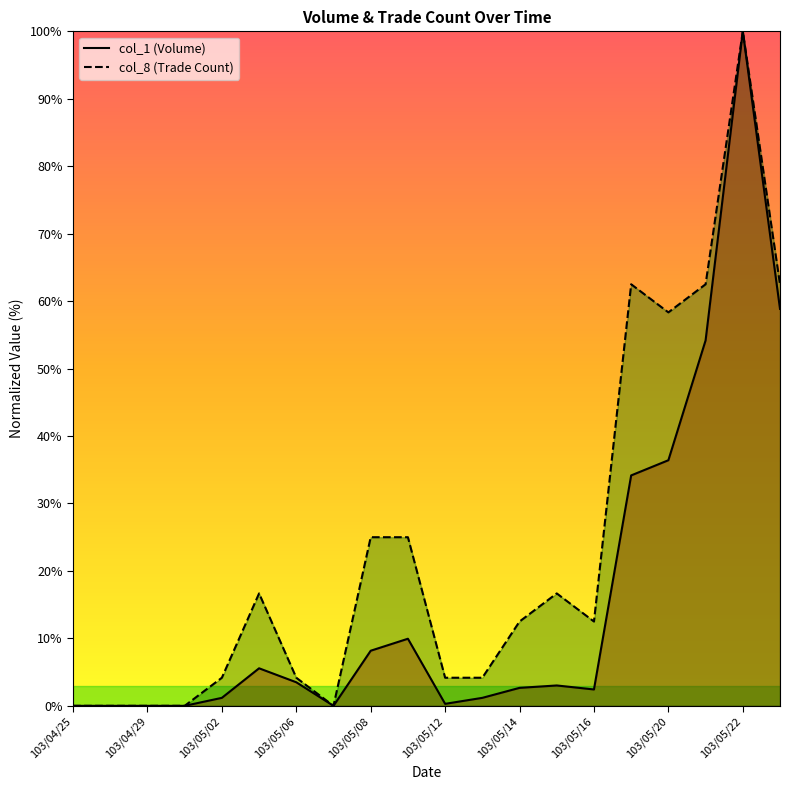

At which category is the sum across all series the highest?

103/05/22